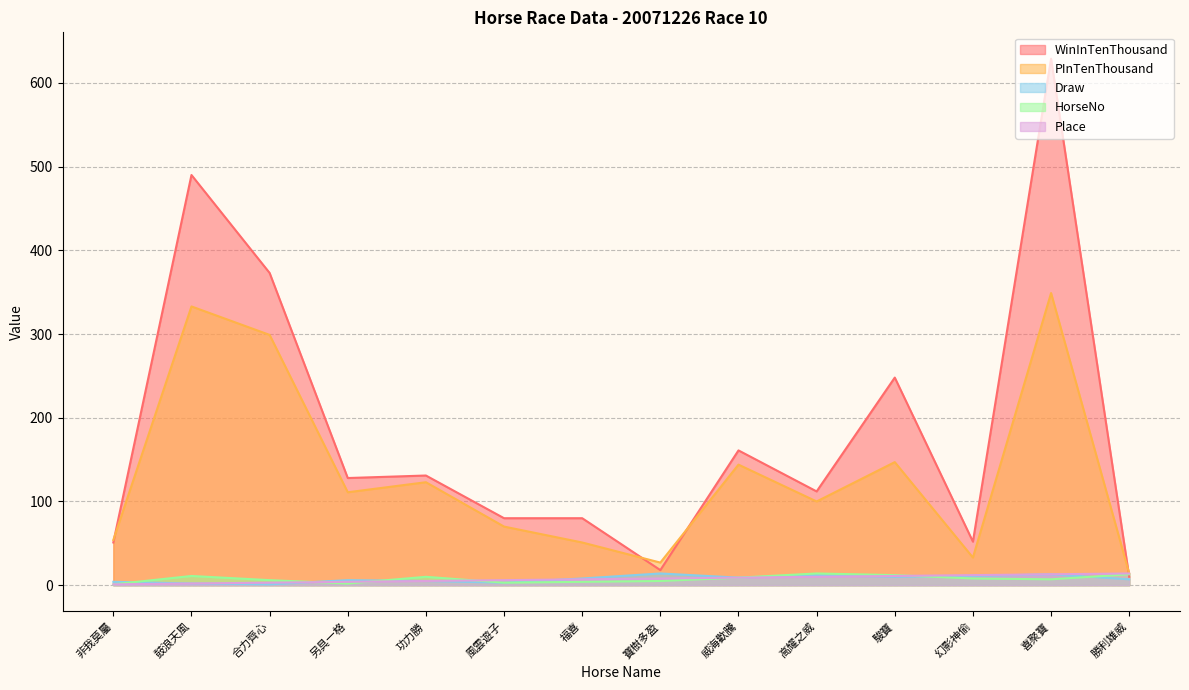

Rank the series at 幻影神偷 from lowest to highest value.

HorseNo, Draw, Place, PInTenThousand, WinInTenThousand